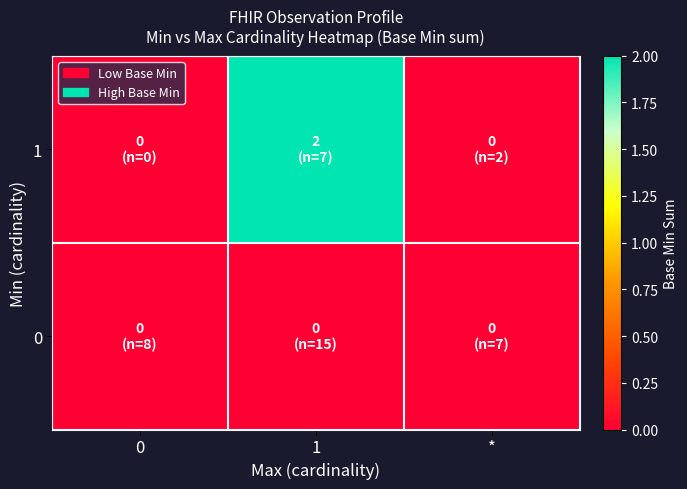

Which series has the largest total across all categories?

1